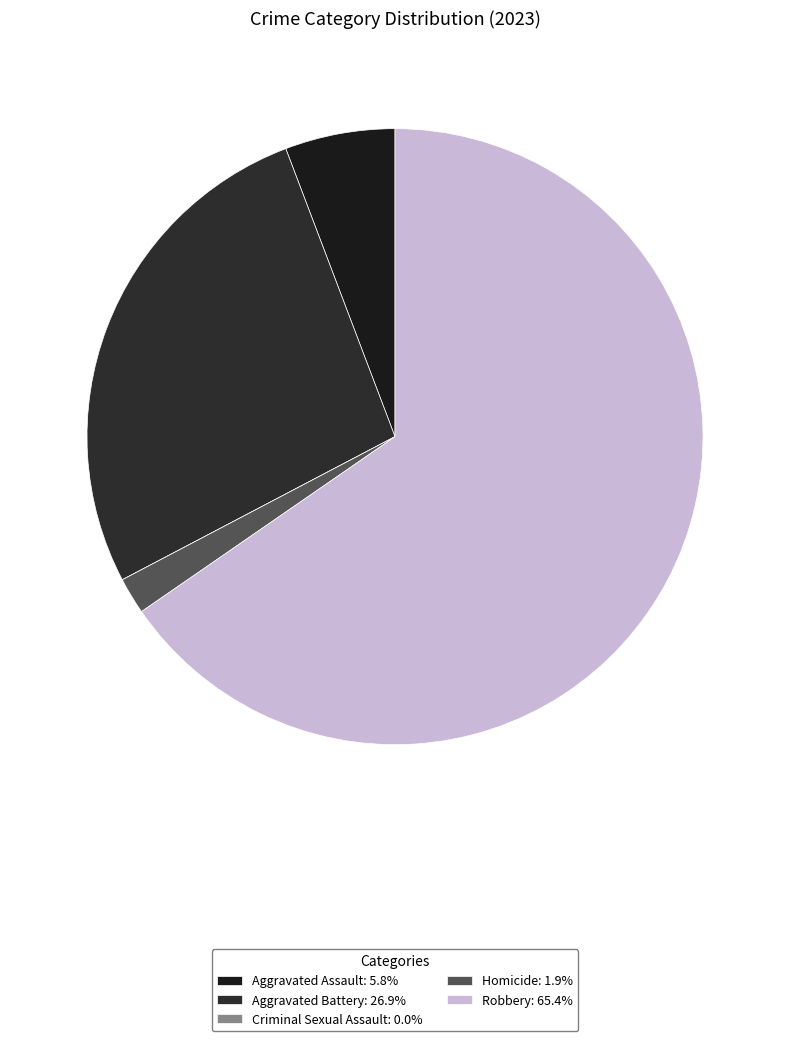

What portion of the pie excludes Criminal Sexual Assault?

100.0%